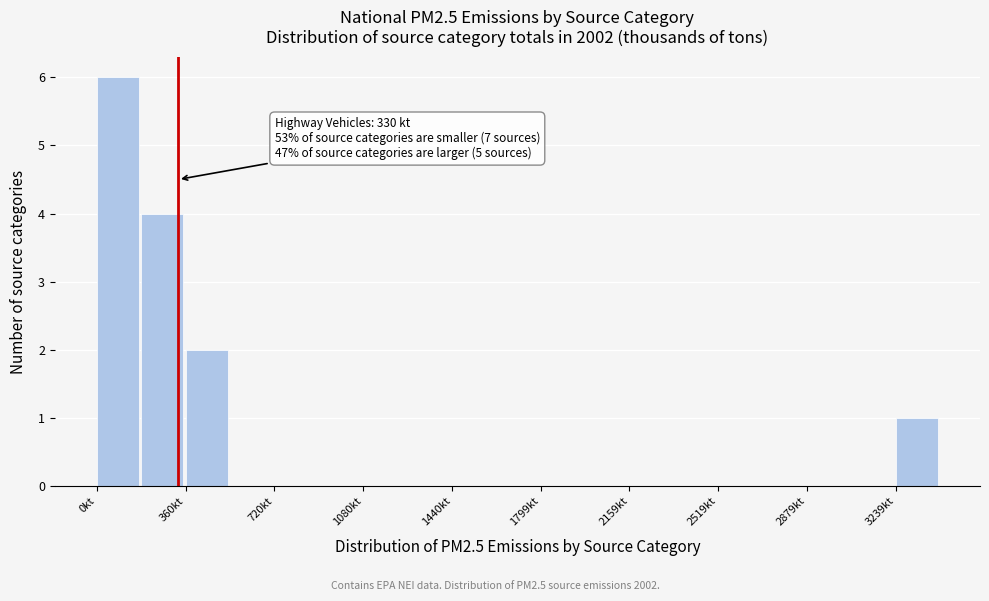

Read against the x-axis, roughly where is the centre of the tallest bar?

100